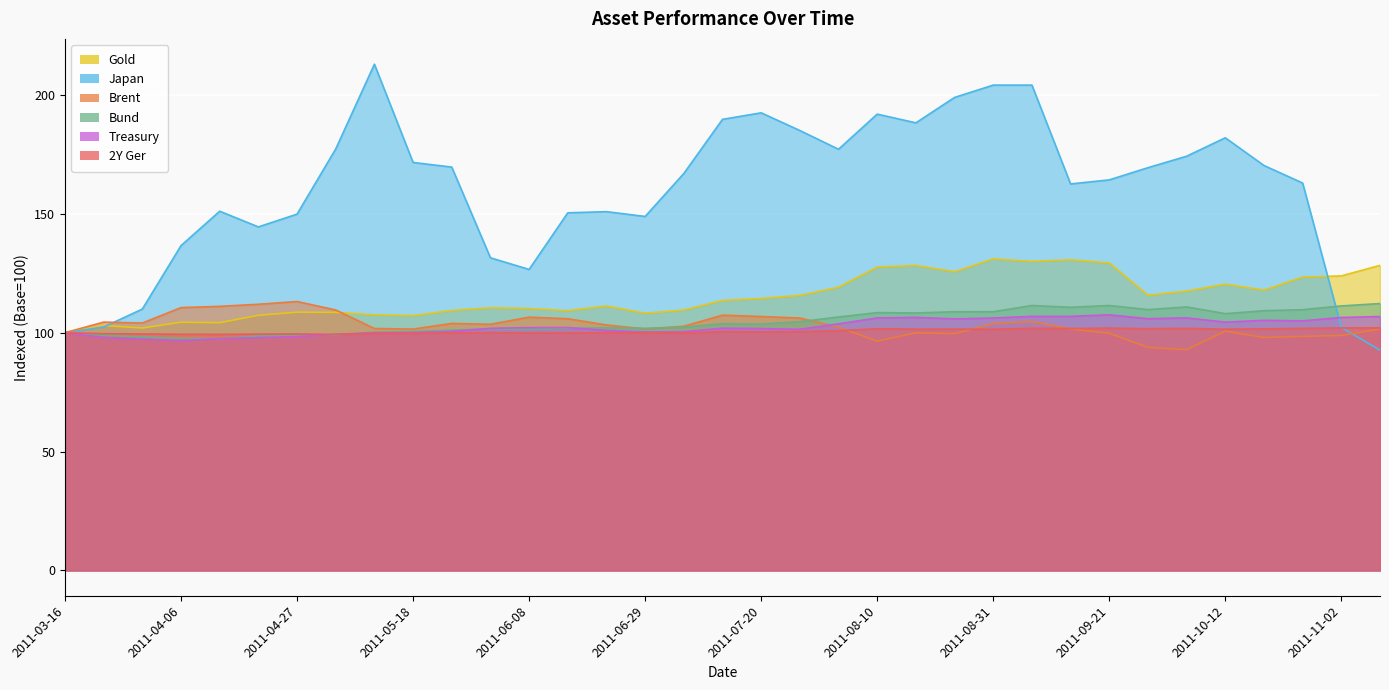

At how many categories does at least one series exceed 193?

4